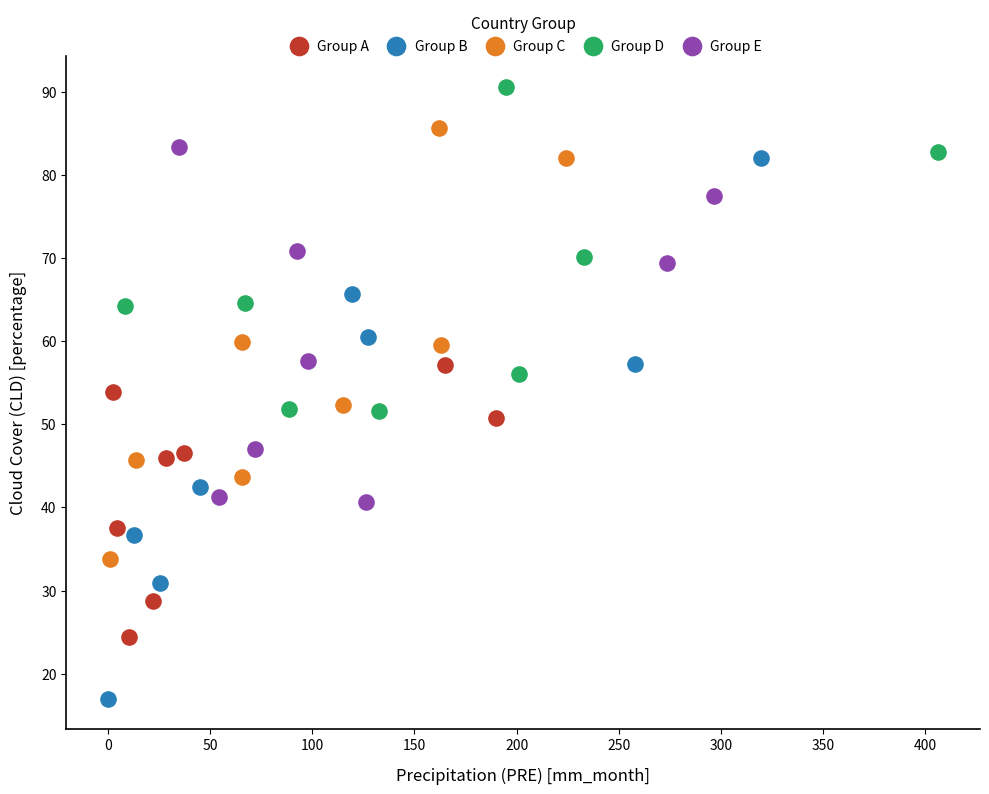

Which series reaches the maximum Y coordinate?

Group D